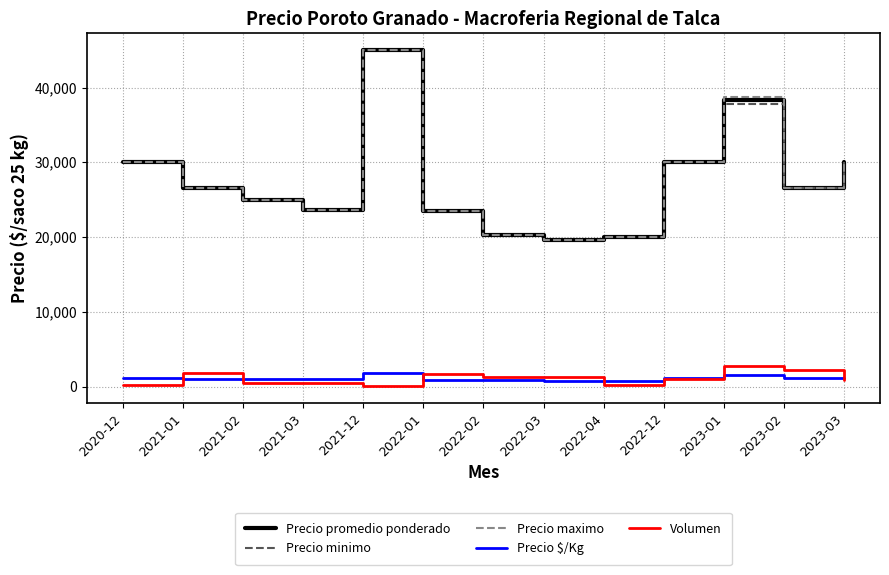

At which category is the sum across all series the highest?

2021-12